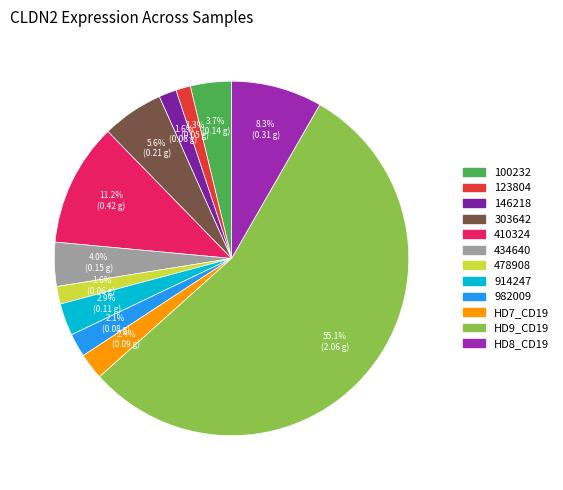

To the nearest percent, what percentage of the pie is 123804?

1%